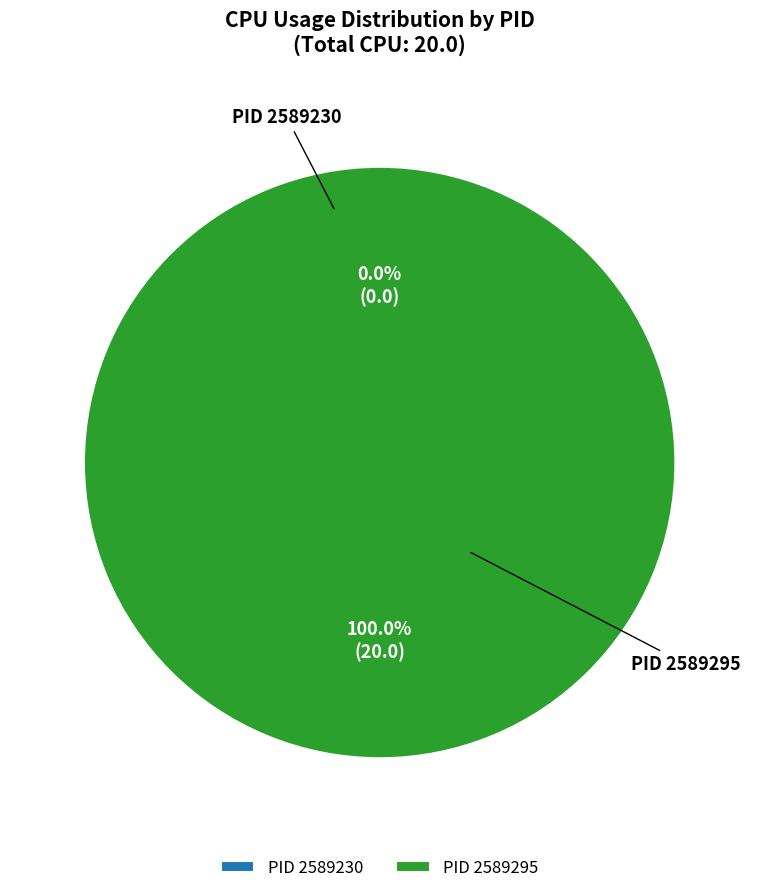

How many slices are in this pie chart?

2